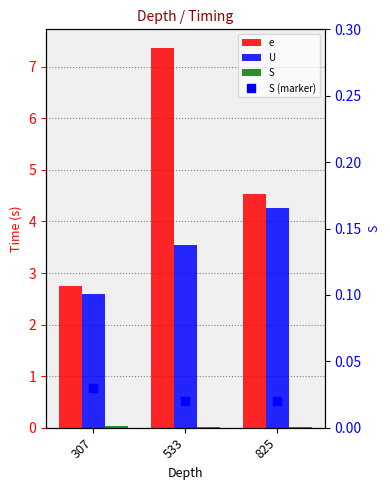

What are all the series names shown in the legend?

e, U, S, S (marker)